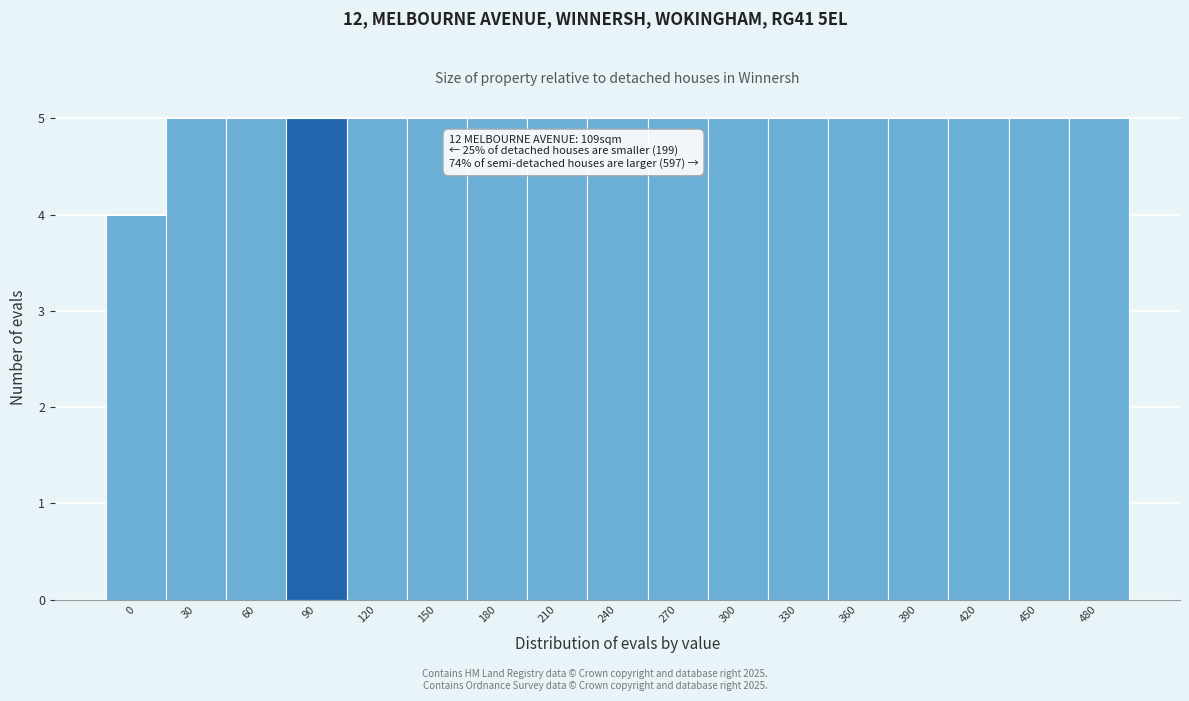

Reading right to left, list all the values displayed in this chart.

480=5	450=5	420=5	390=5	360=5	330=5	300=5	270=5	240=5	210=5	180=5	150=5	120=5	90=5	60=5	30=5	0=4